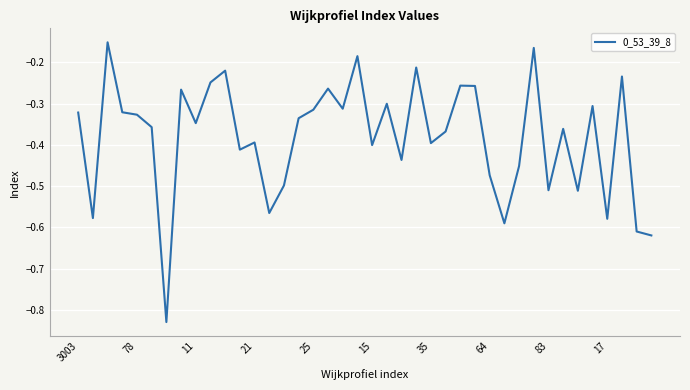

How many lines are shown in the chart?

1